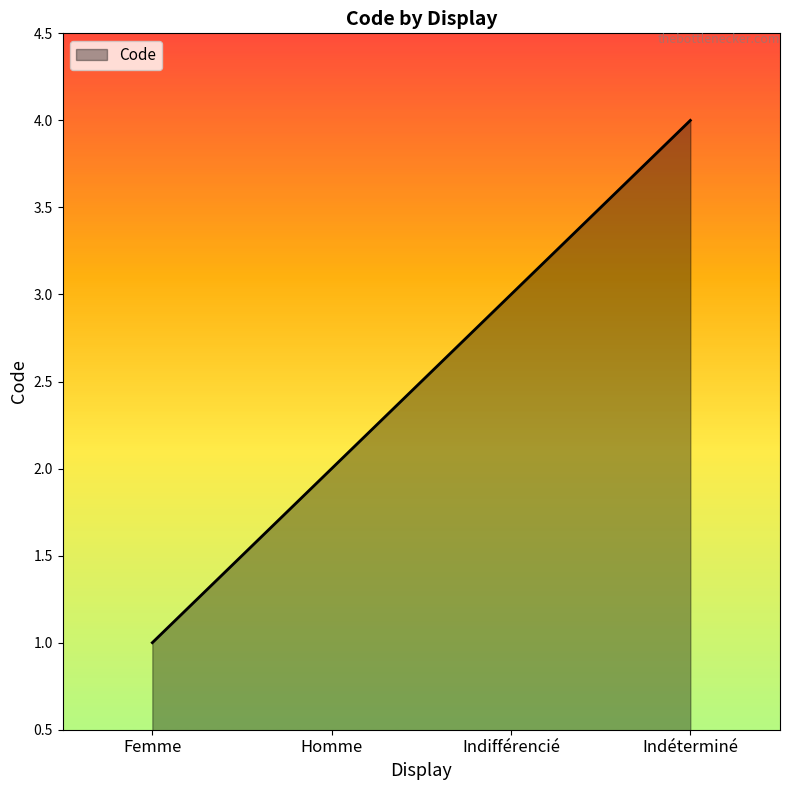

What position from the right is Indifférencié?

2